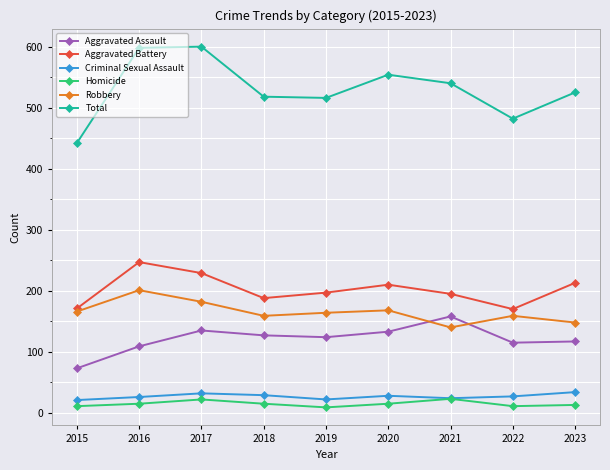

At 2020, list the series in order from smallest to largest.

Homicide, Criminal Sexual Assault, Aggravated Assault, Robbery, Aggravated Battery, Total